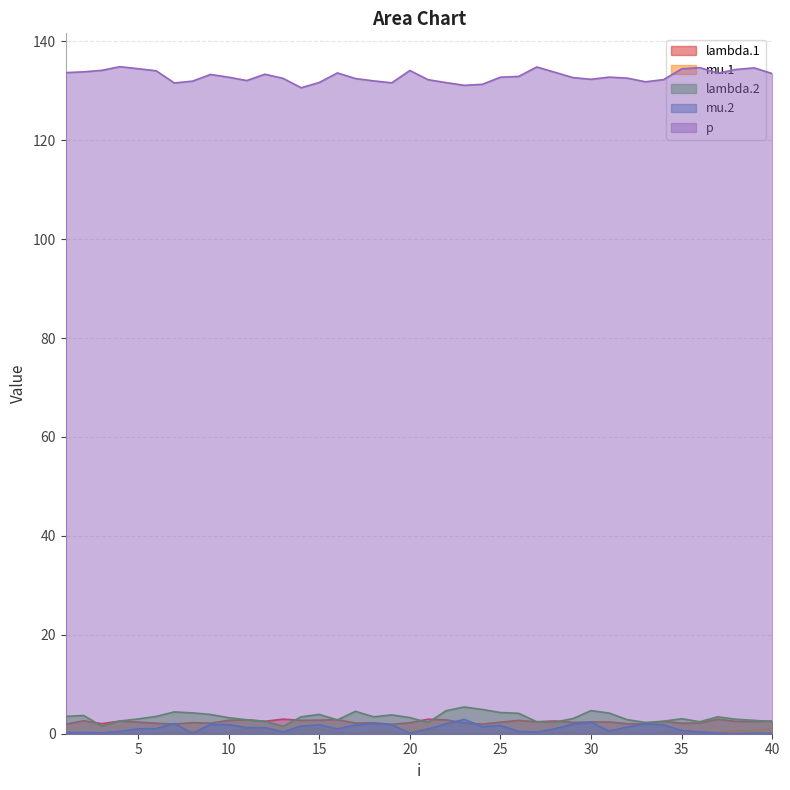

Reading right to left, list all the values displayed in this chart.

lambda.1: 2.6	2.5	2.5	2.9	2.2	2.1	2.5	2.0	2.0	2.4	2.4	2.3	2.6	2.4	2.7	2.3	1.9	2.2	2.8	2.9	2.2	1.9	2.2	2.1	2.8	2.7	2.7	2.9	2.5	2.8	2.7	2.1	2.2	2.0	2.1	2.3	2.6	2.0	2.6	1.9
mu.1: 1.1	0.6	0.7	0.2	0.3	0.2	0.4	0.0	0.5	0.3	0.0	0.3	0.3	0.4	0.0	0.2	0.2	0.1	0.1	1.1	0.4	0.4	0.5	0.1	0.3	0.9	1.5	0.2	0.4	1.2	0.3	0.0	0.5	0.3	0.1	0.1	0.2	0.1	0.2	0.2
lambda.2: 2.5	2.7	2.9	3.4	2.4	3.0	2.5	2.3	2.8	4.2	4.7	3.1	2.3	2.4	4.1	4.3	4.9	5.4	4.6	2.3	3.3	3.8	3.4	4.5	2.8	3.9	3.4	1.5	2.5	2.8	3.2	3.9	4.2	4.4	3.5	3.0	2.6	1.5	3.7	3.5
mu.2: 0.1	0.1	0.0	0.1	0.4	0.6	1.8	2.0	1.4	0.5	2.3	2.0	1.0	0.3	0.5	1.7	1.4	2.9	2.0	1.0	0.1	1.8	2.1	1.8	1.0	1.8	1.6	0.4	1.2	1.2	1.8	1.9	0.1	2.1	1.1	1.0	0.5	0.2	0.2	0.2
p: 133.5	134.6	134.3	133.6	134.7	134.4	132.3	131.8	132.6	132.8	132.3	132.7	133.7	134.8	132.9	132.7	131.3	131.1	131.6	132.2	134.1	131.6	132.0	132.5	133.6	131.7	130.6	132.5	133.3	132.1	132.7	133.3	131.9	131.6	134.0	134.5	134.9	134.1	133.8	133.7